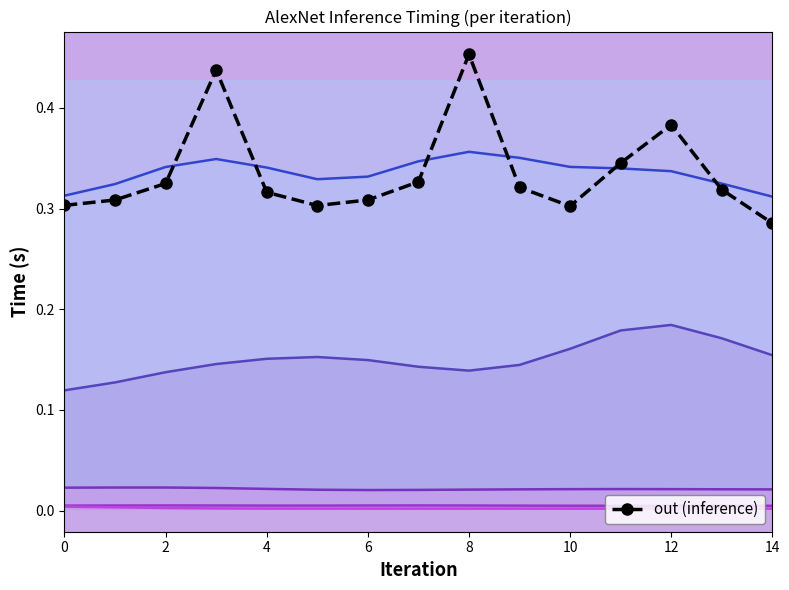

What is the maximum value shown in the chart?

0.5